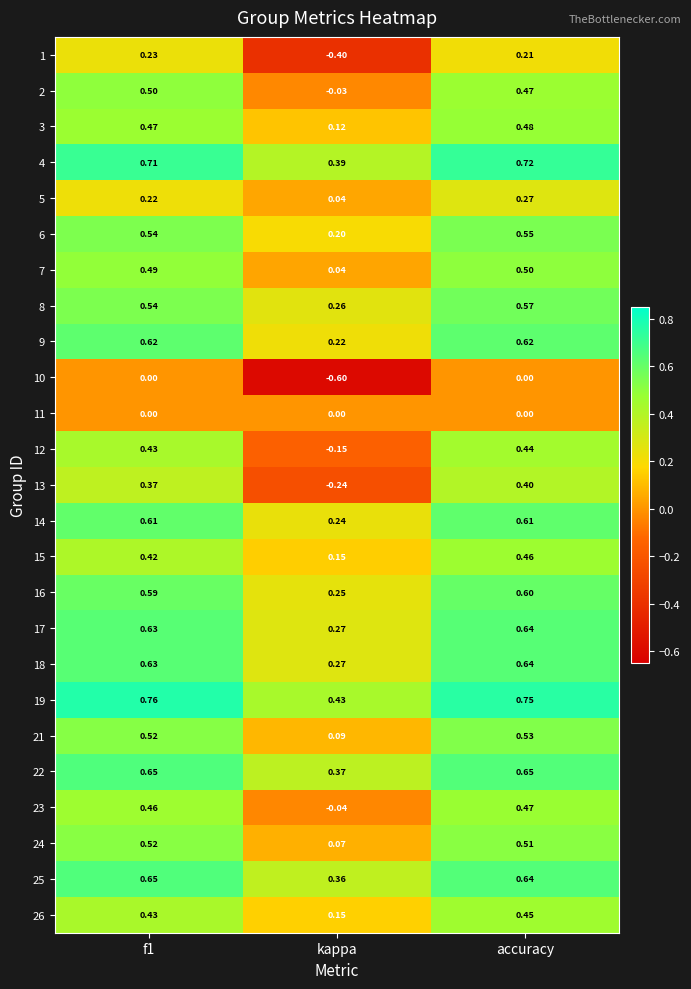

What is the smallest value displayed?

-0.6